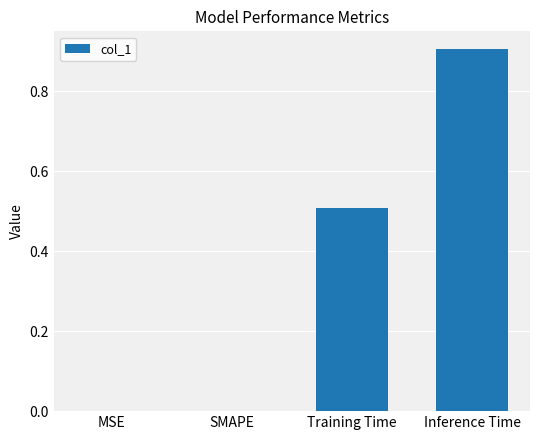

What is the greatest value displayed?

0.9